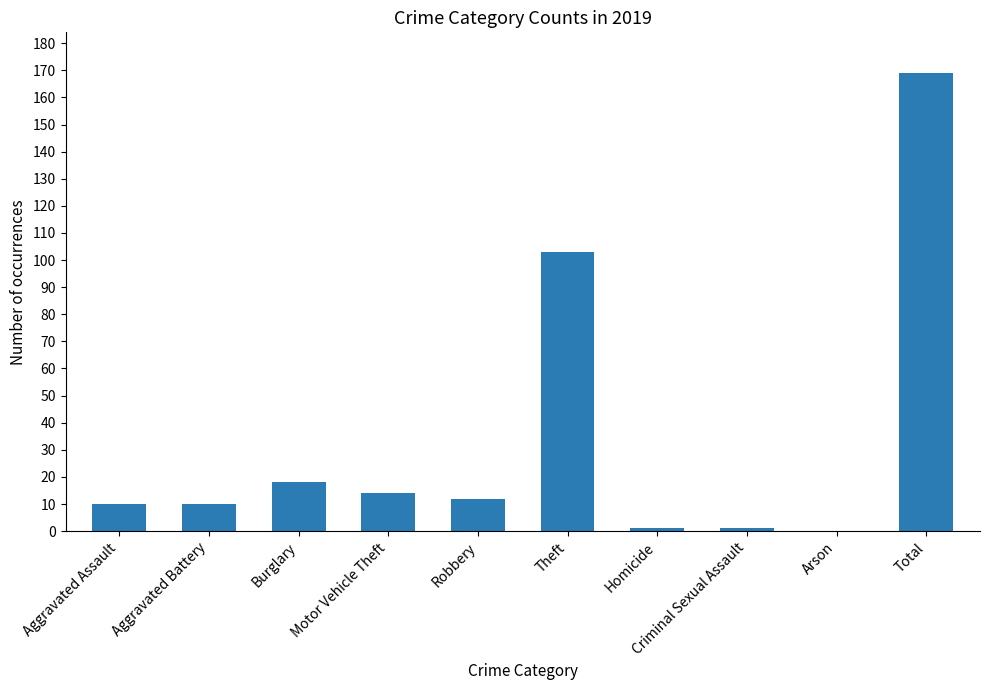

True or false: the data shows 8 at Motor Vehicle Theft.

False